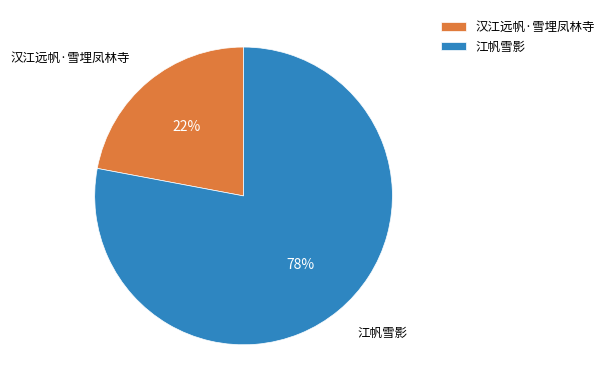

How many slices are in this pie chart?

2